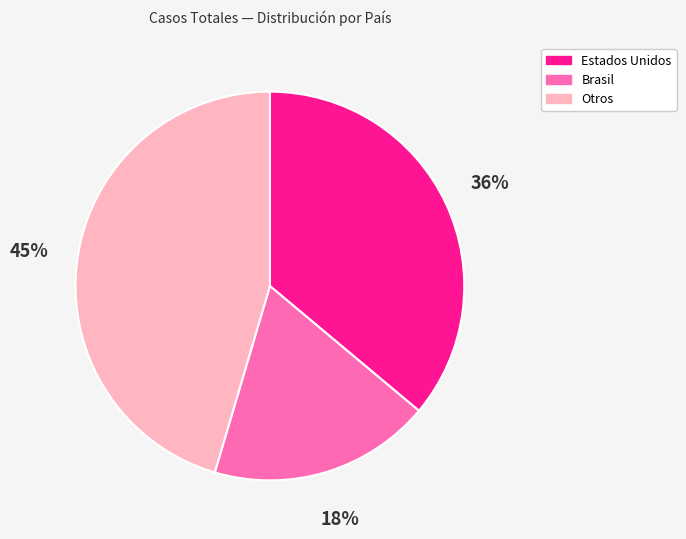

Does any single category account for the majority?

No